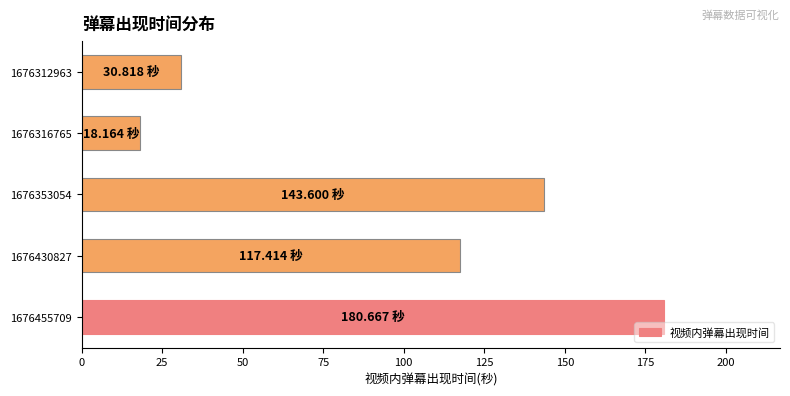

Where is the data nearest to the value 99?

1676430827